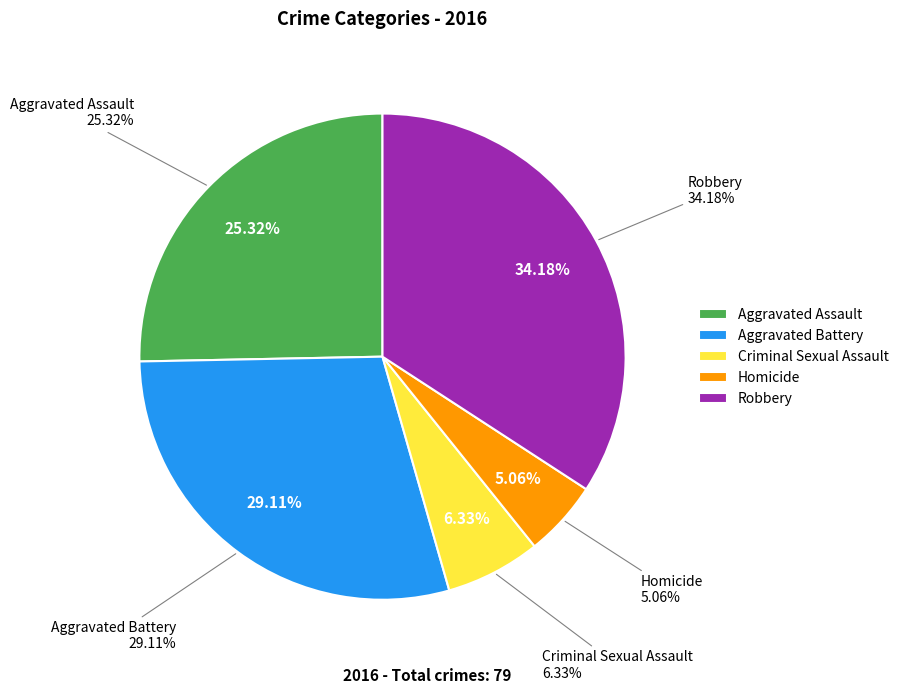

Does any single category account for the majority?

No